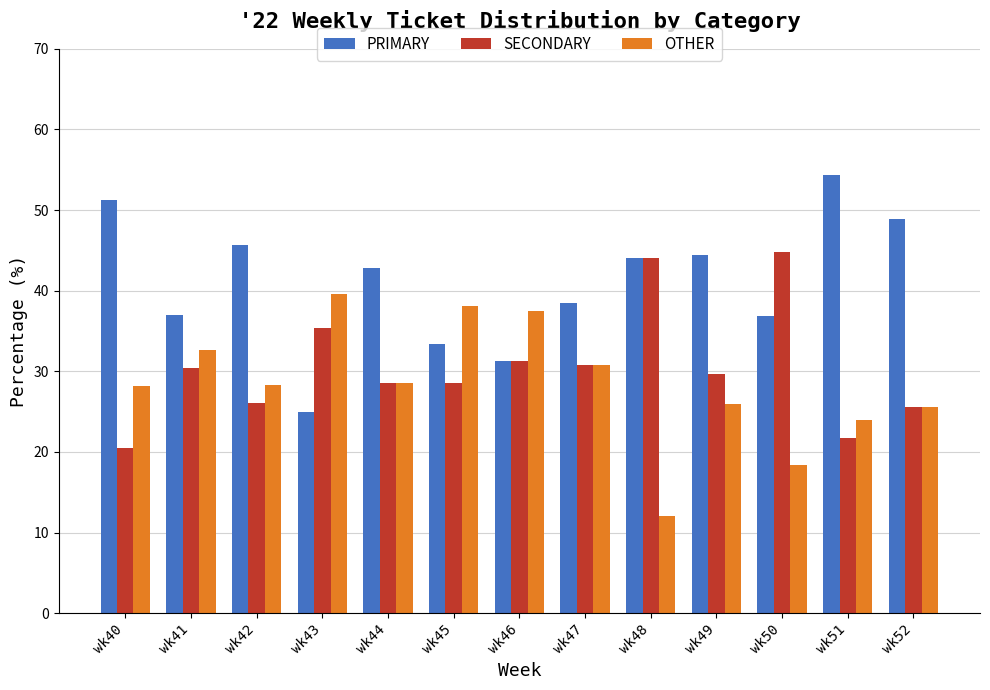

The PRIMARY series shows 9.9 at wk41. True or false?

False